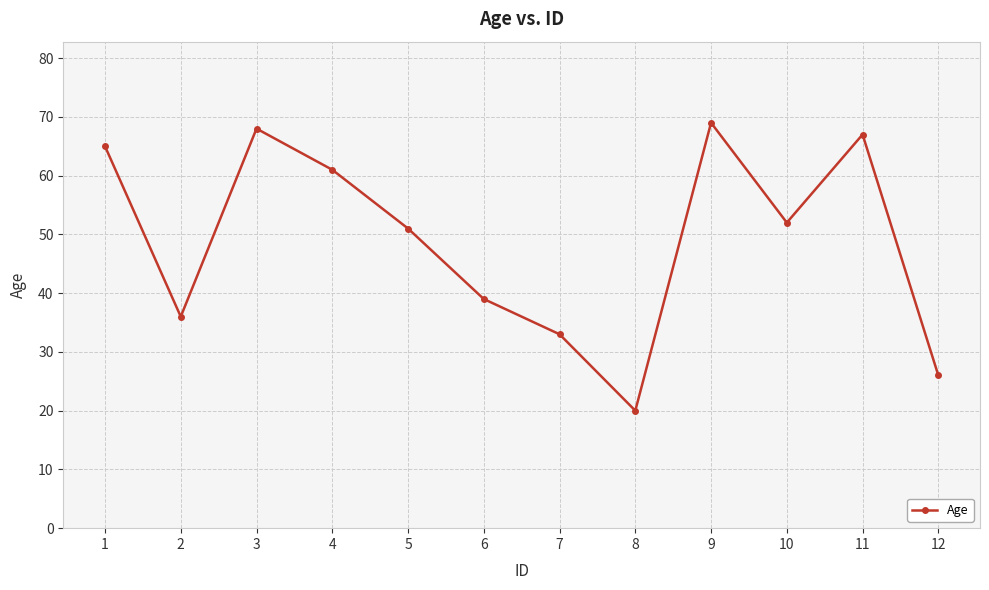

Reading left to right, list all the values displayed in this chart.

65	36	68	61	51	39	33	20	69	52	67	26